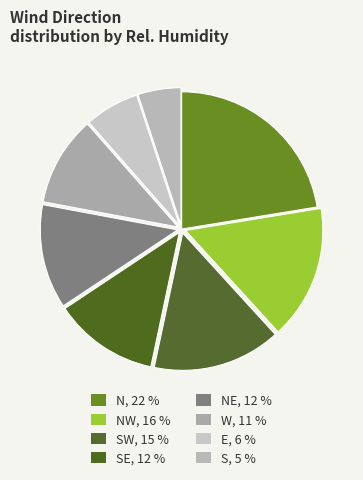

How many slices are in this pie chart?

8